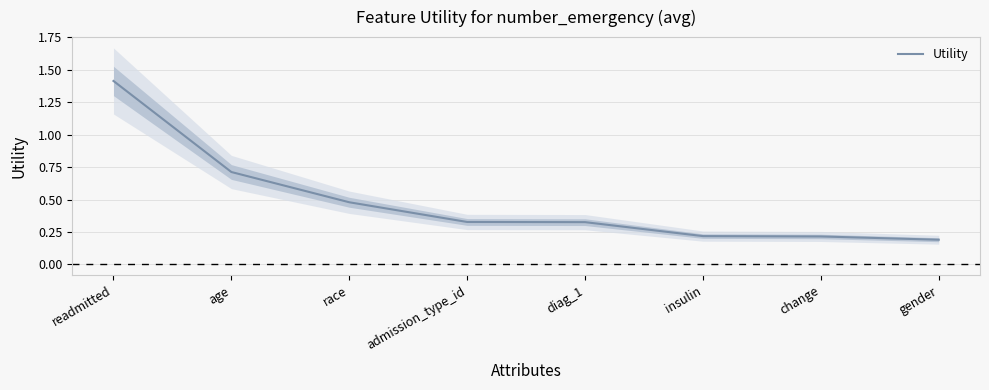

What is the label of the 2nd point from the right?

change